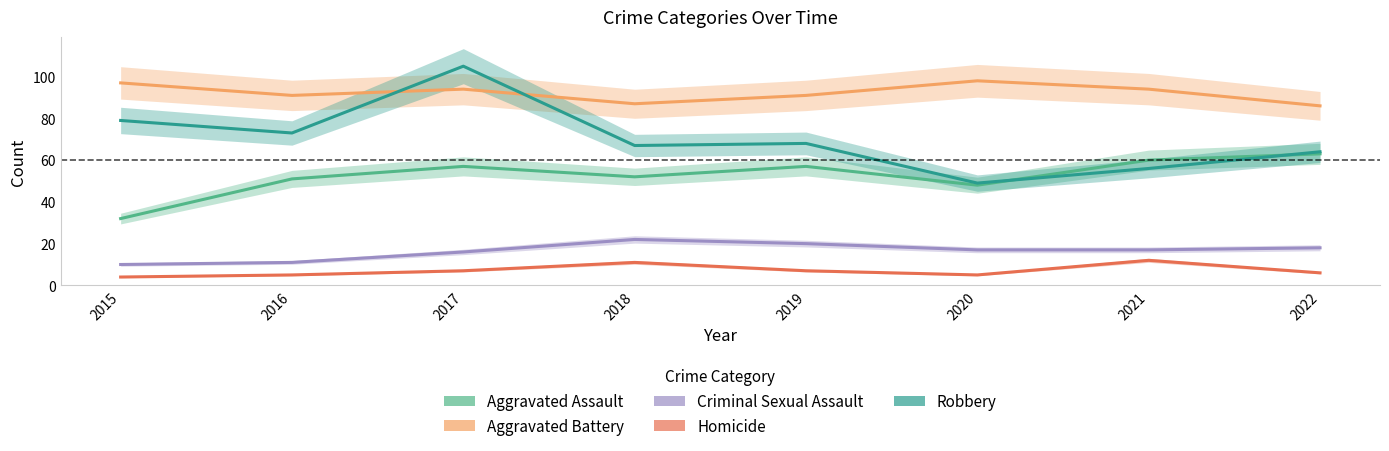

How many values in the Homicide series are below 7?

4